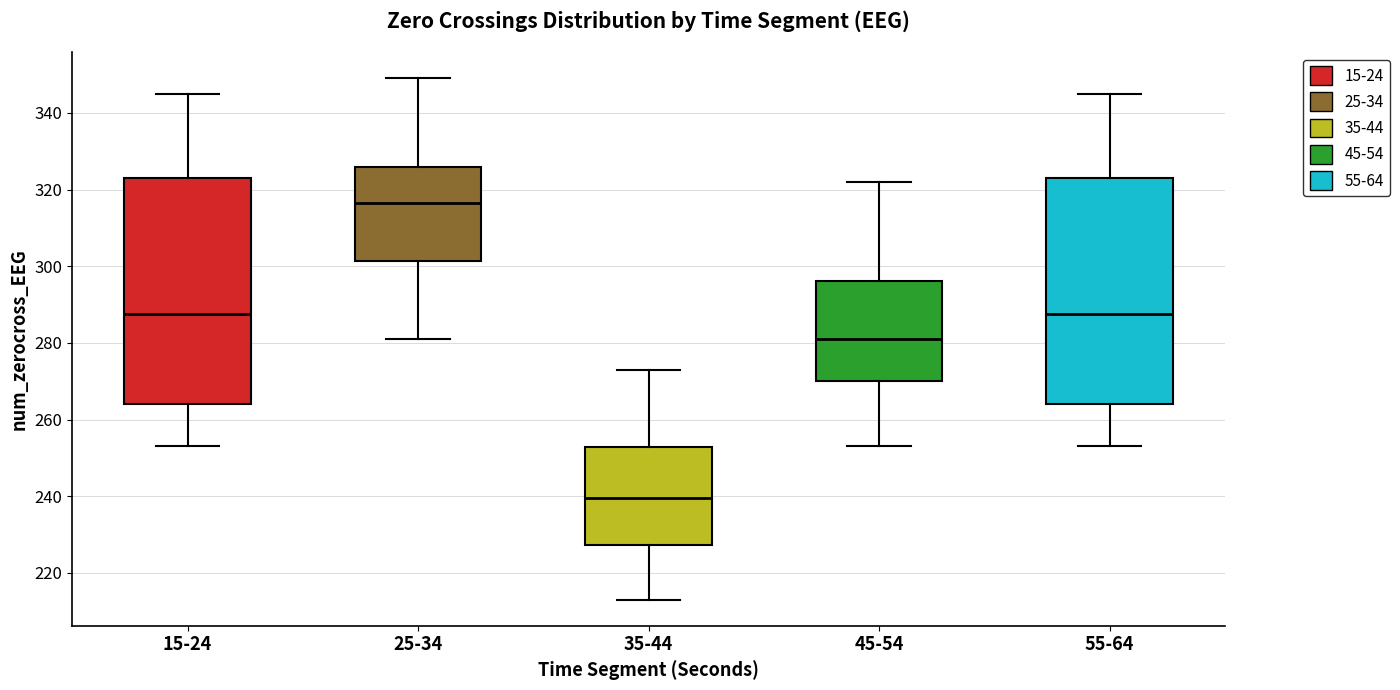

Reading left to right, transcribe this box plot: for each box, give where its median line is, the range the box spans, and where its two whiskers end, as read against the y-axis. The values are not printed on the chart, so give them approximately, as read against the axis.

15-24: median 288, box 264 to 324, whiskers 254 to 346
25-34: median 316, box 302 to 326, whiskers 282 to 350
35-44: median 240, box 228 to 252, whiskers 214 to 274
45-54: median 282, box 270 to 296, whiskers 254 to 322
55-64: median 288, box 264 to 324, whiskers 254 to 346